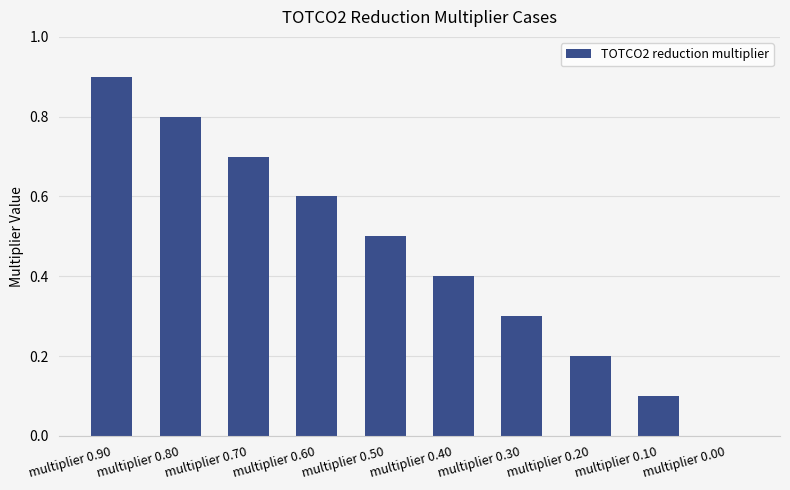

What is the sum of all values?

4.5